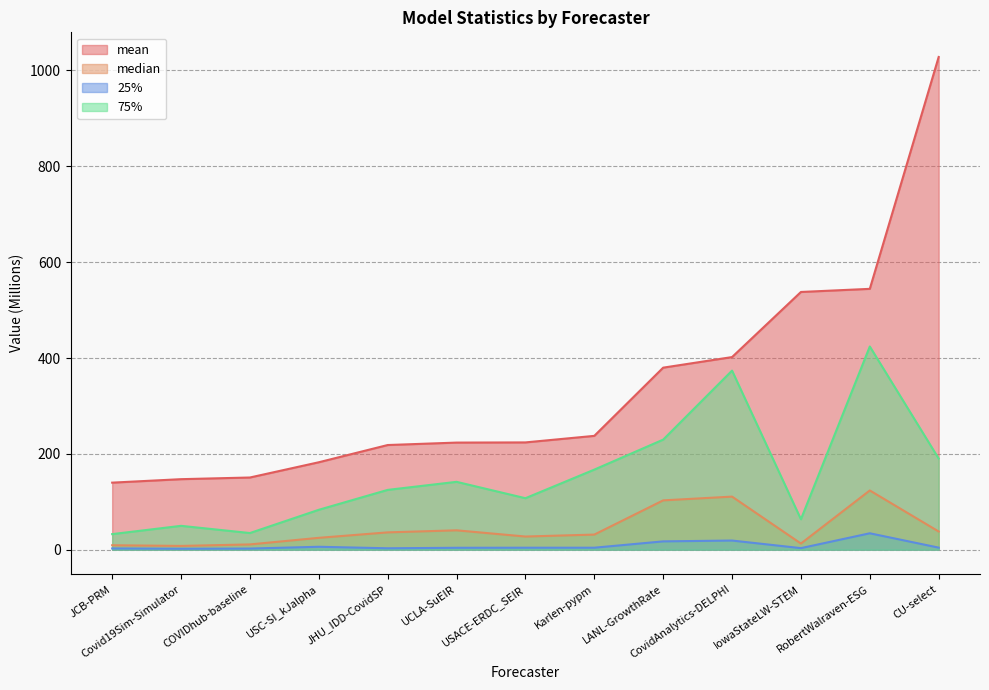

Rank the series by their maximum value, from highest to lowest.

mean, 75%, median, 25%